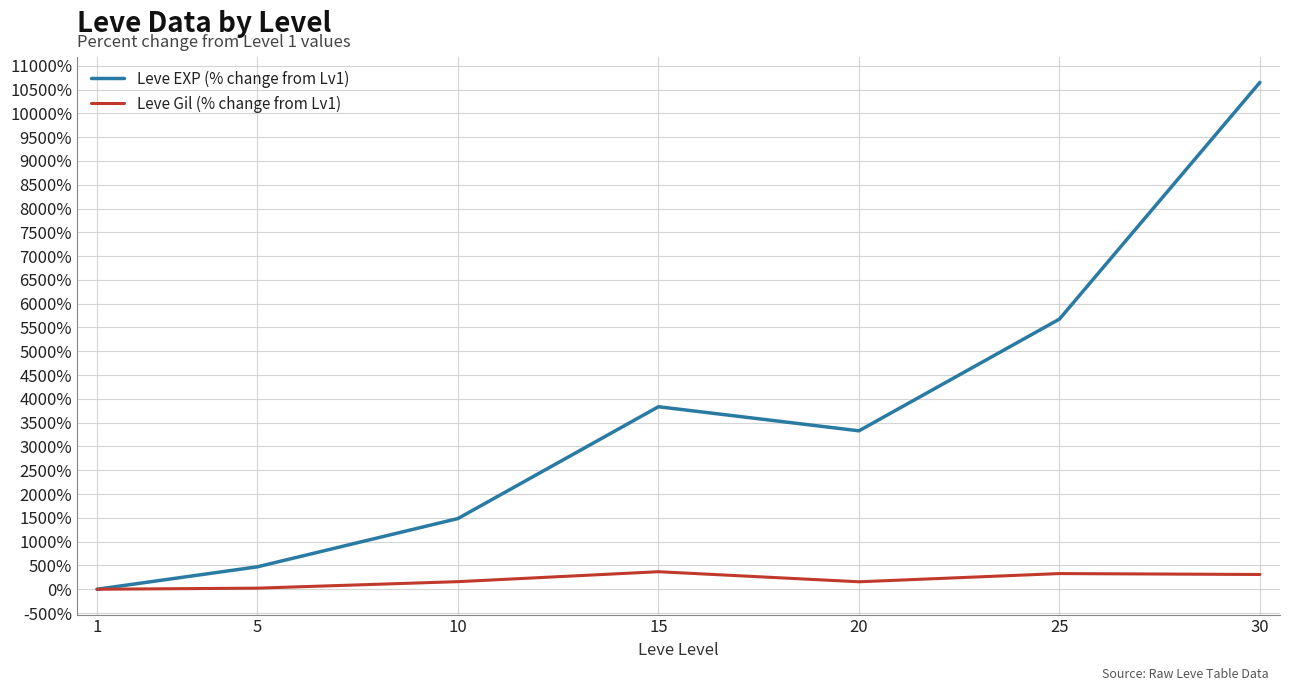

Between 1 and 5, which series saw the biggest shift?

Leve EXP (% change from Lv1)